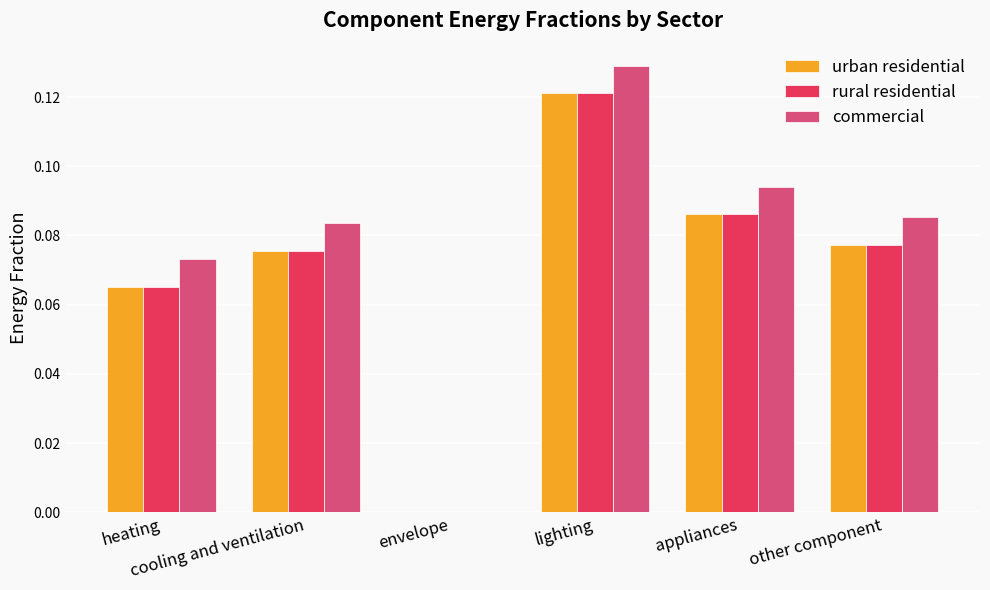

Which series has the largest total across all categories?

commercial